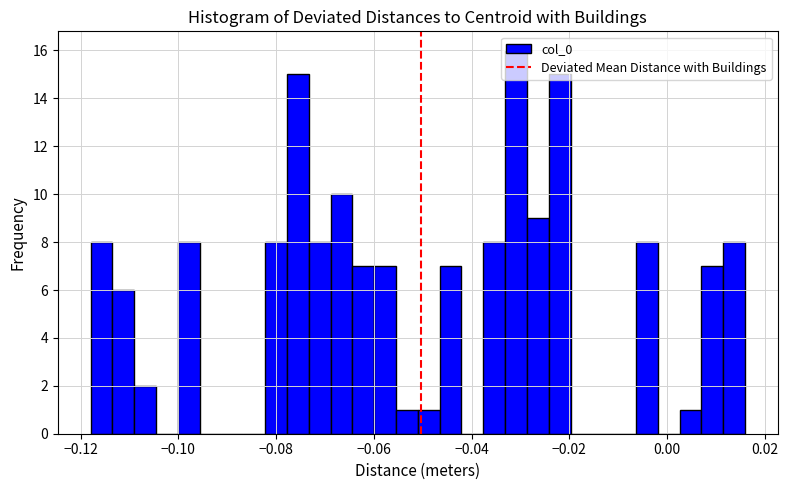

Around what value on the x-axis is the tallest bar? Give the approximate position of its centre, as read against the axis.

-0.030